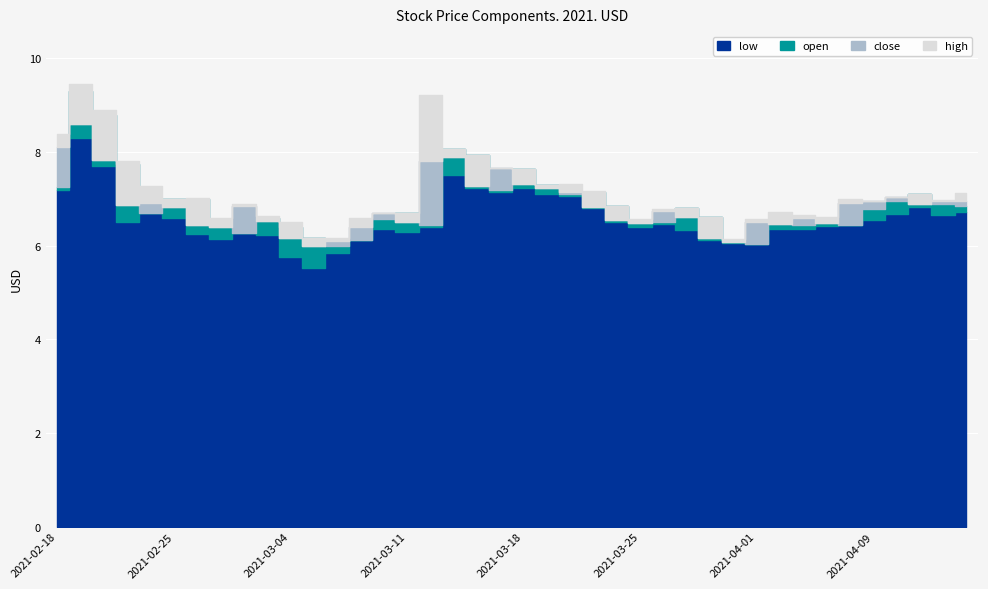

In low, how many points are lower than both neighbors (excluding endpoints)?

8